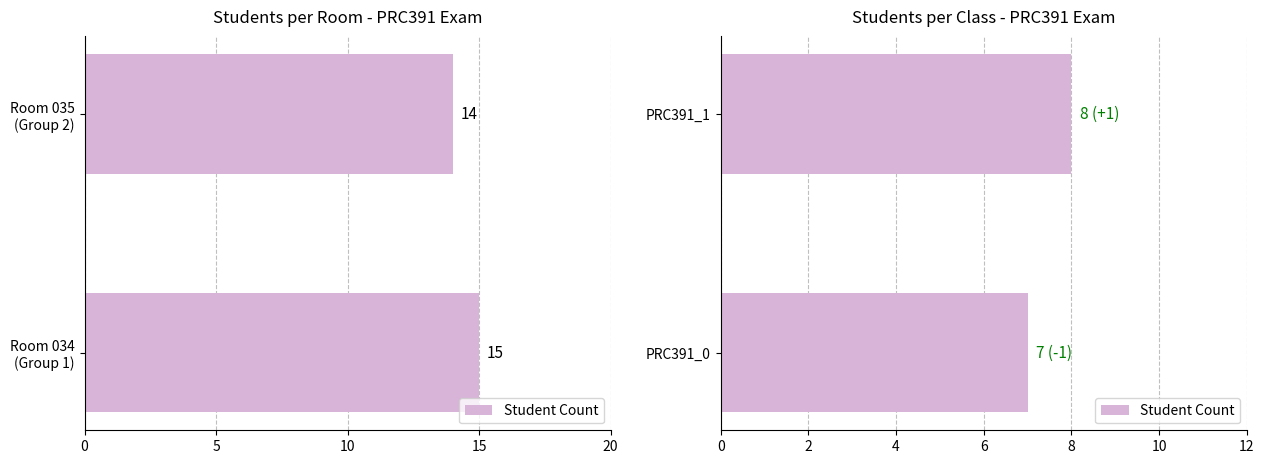

Reading right to left, extract all data points from this chart.

8	7